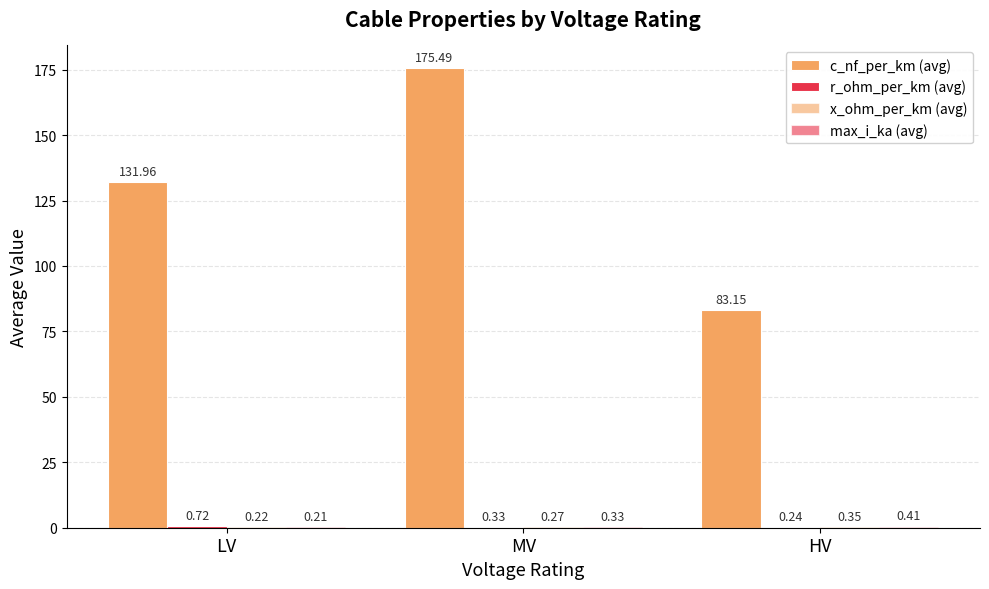

Count the number of categories in the chart.

3